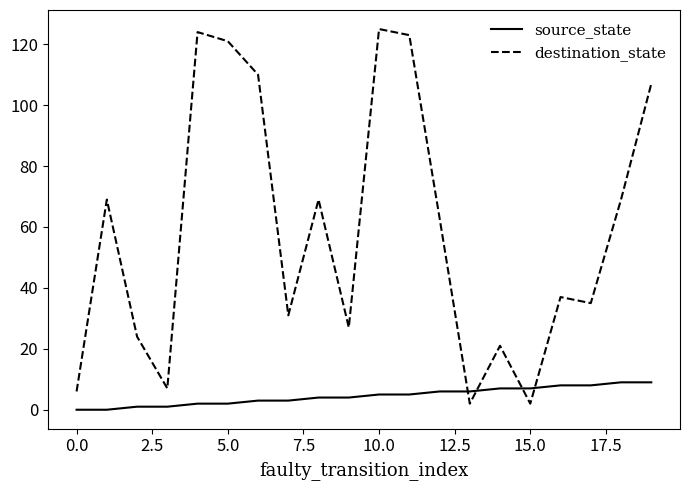

What is the maximum value for source_state?

9